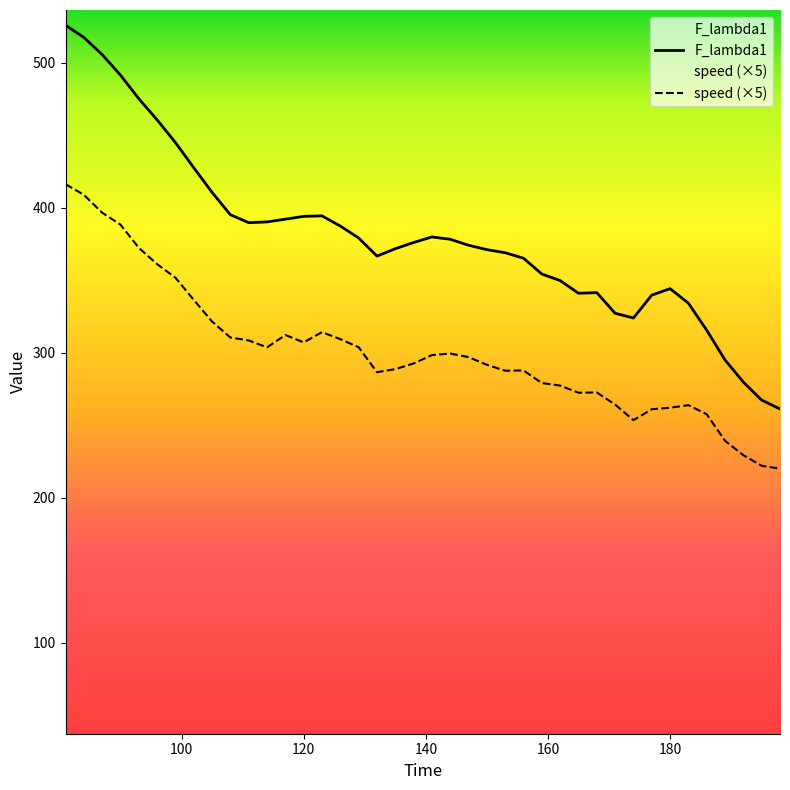

Reading left to right, what are all the values shown in this chart?

speed: 81=416.4	84=409.1	87=396.8	90=388.5	93=372.5	96=361.2	99=351.9	102=336.6	105=321.6	108=310.7	111=308.6	114=303.9	117=312.4	120=307.3	123=314.3	126=309.5	129=304.0	132=286.8	135=288.9	138=292.8	141=298.6	144=299.6	147=297.1	150=291.8	153=287.8	156=288.0	159=279.2	162=277.5	165=272.6	168=272.8	171=264.4	174=253.6	177=261.2	180=262.2	183=264.0	186=257.8	189=239.4	192=229.5	195=222.2	198=220.2
F_lambda1: 81=526.0	84=517.6	87=505.8	90=491.6	93=475.3	96=460.7	99=445.1	102=427.7	105=410.7	108=395.3	111=389.9	114=390.4	117=392.3	120=394.2	123=394.5	126=387.5	129=379.3	132=366.8	135=371.9	138=376.2	141=380.0	144=378.4	147=374.3	150=371.2	153=369.1	156=365.3	159=354.4	162=349.9	165=341.2	168=341.6	171=327.4	174=324.1	177=339.9	180=344.4	183=334.3	186=315.7	189=295.1	192=279.9	195=267.5	198=261.4